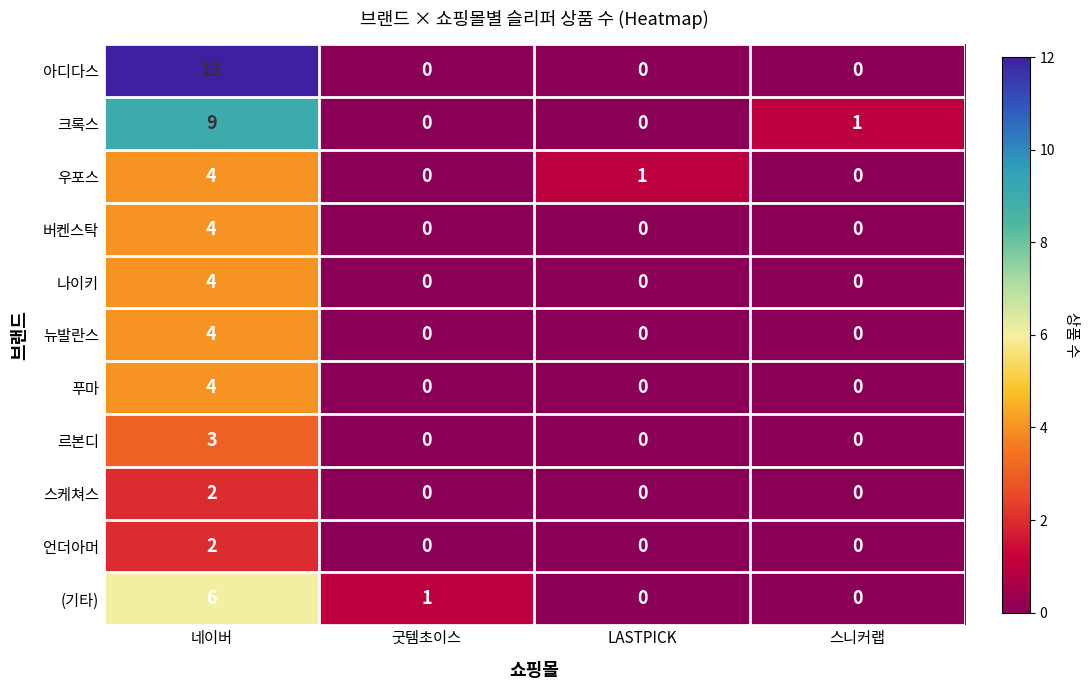

Which series has the largest total across all categories?

아디다스